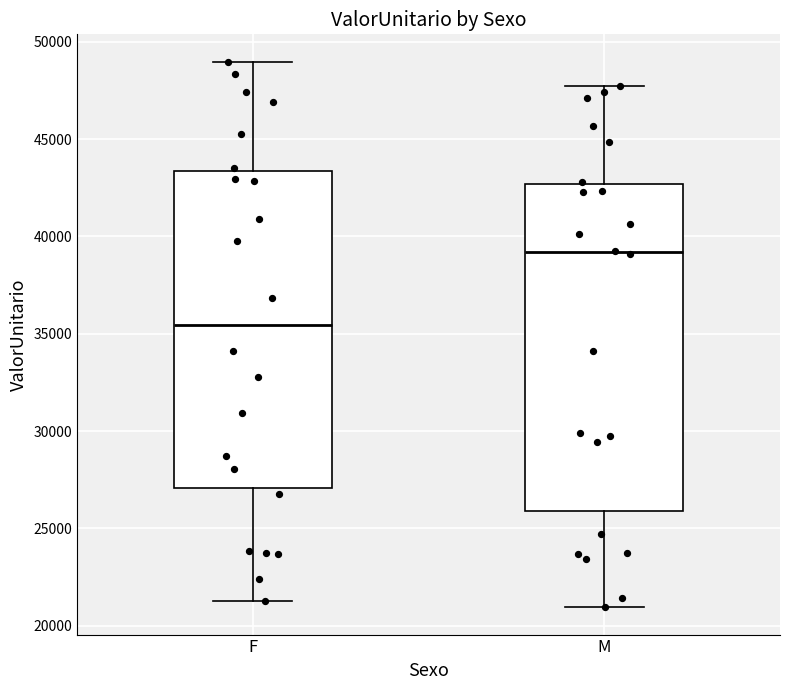

Reading left to right, transcribe this box plot: for each box, give where its median line is, the range the box spans, and where its two whiskers end, as read against the y-axis. The values are not printed on the chart, so give them approximately, as read against the axis.

F: median 35500, box 27000 to 43500, whiskers 21000 to 49000
M: median 39000, box 26000 to 42500, whiskers 21000 to 47500